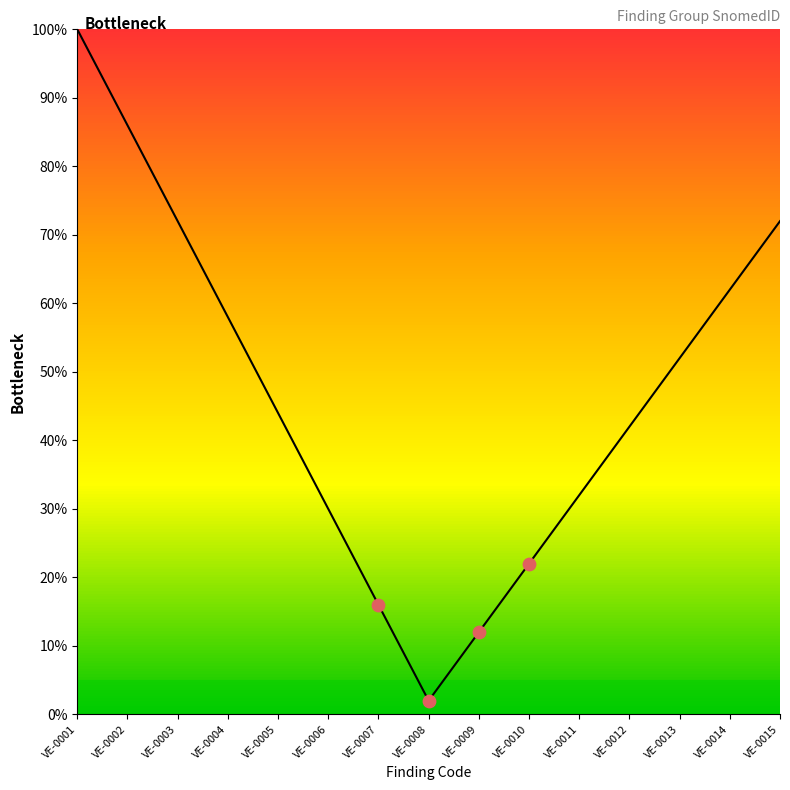

What is the change in value from VE-0004 to VE-0014?

+4